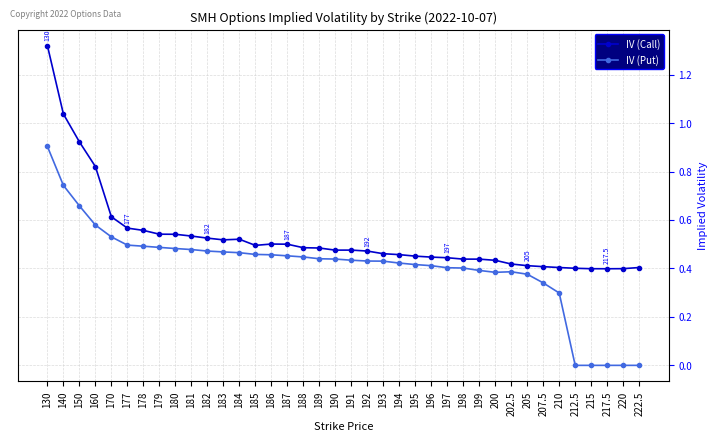

Which series has the largest total across all categories?

IV (Call)